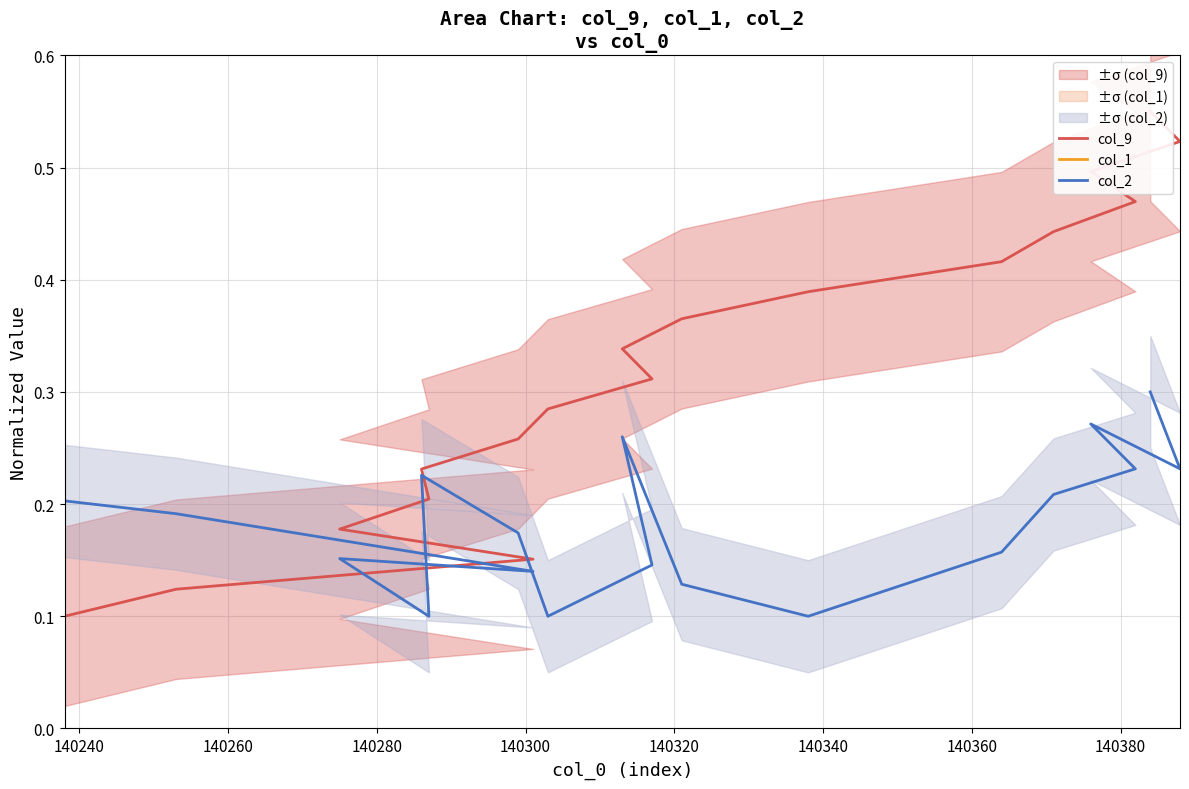

How many lines are shown in the chart?

3